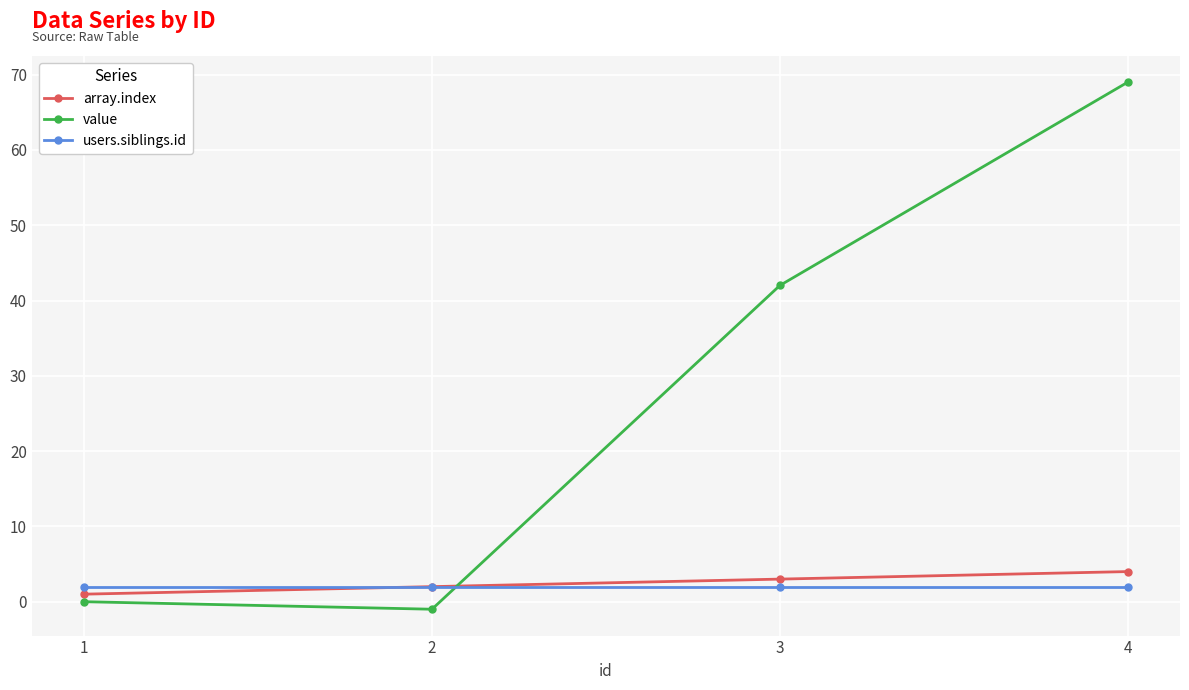

Reading left to right, transcribe all the data shown in this chart.

array.index: 1=1	2=2	3=3	4=4
value: 1=0	2=-1	3=42	4=69
users.siblings.id: 1=2	2=2	3=2	4=2